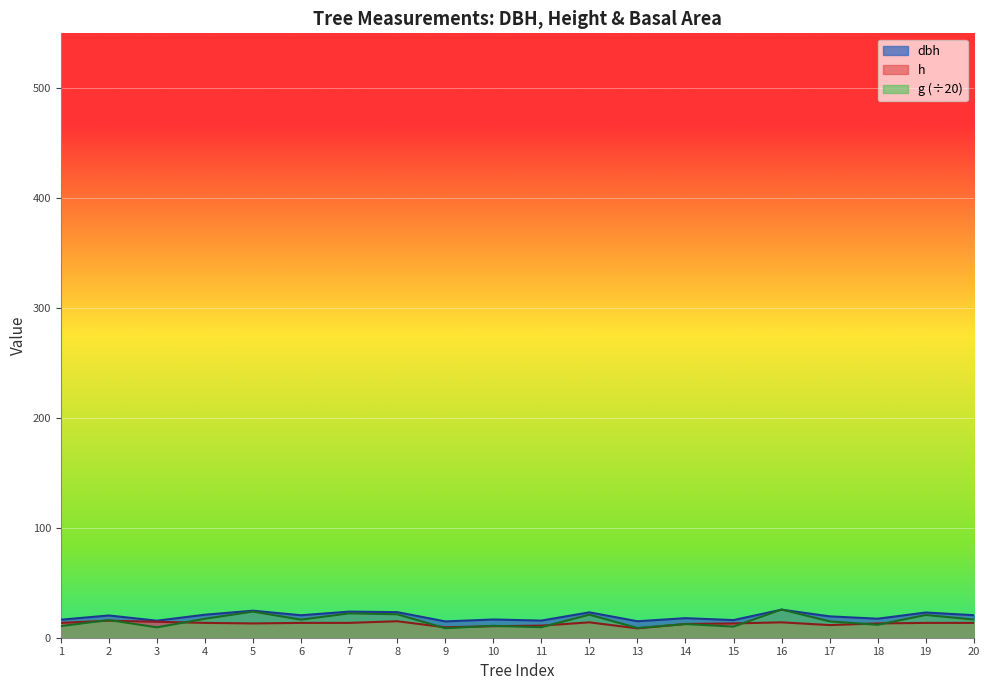

What is the total value across all series at 2?

51.9